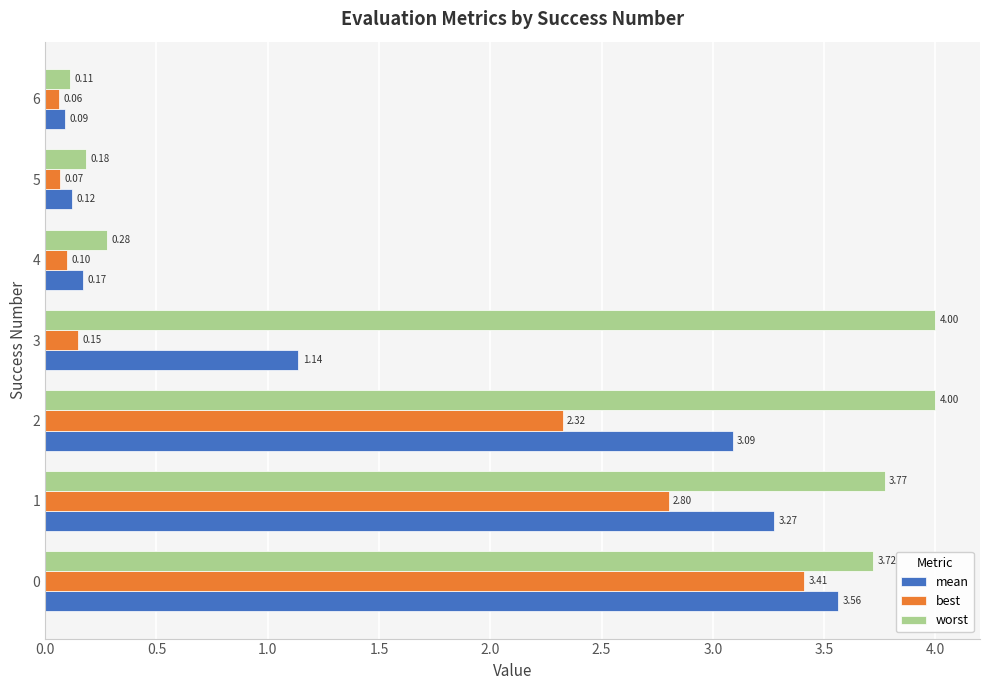

What is the sum of all worst values?

16.1